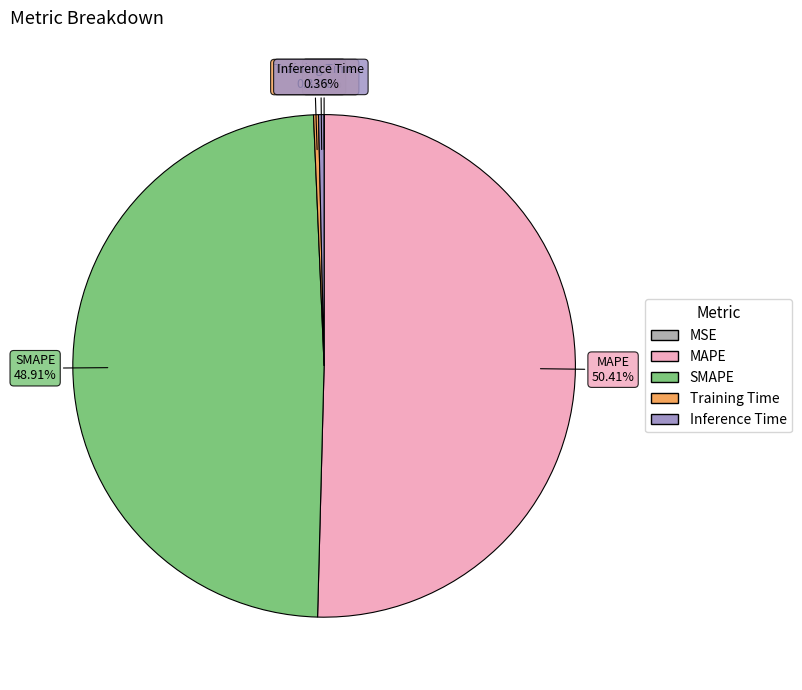

Is MAPE the majority of the pie?

Yes